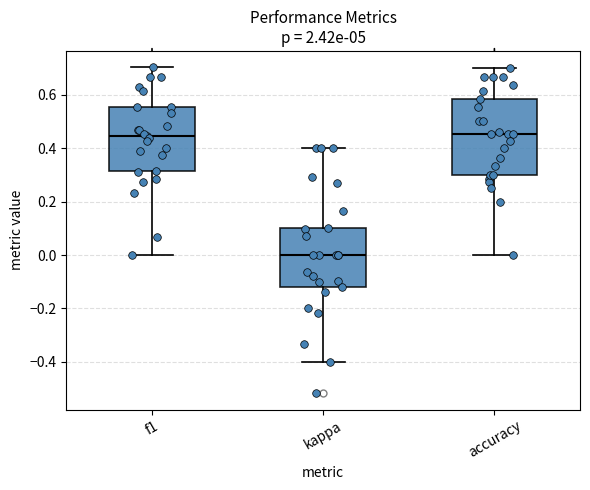

Which box is the tallest, from its lower edge to its upper edge?

accuracy